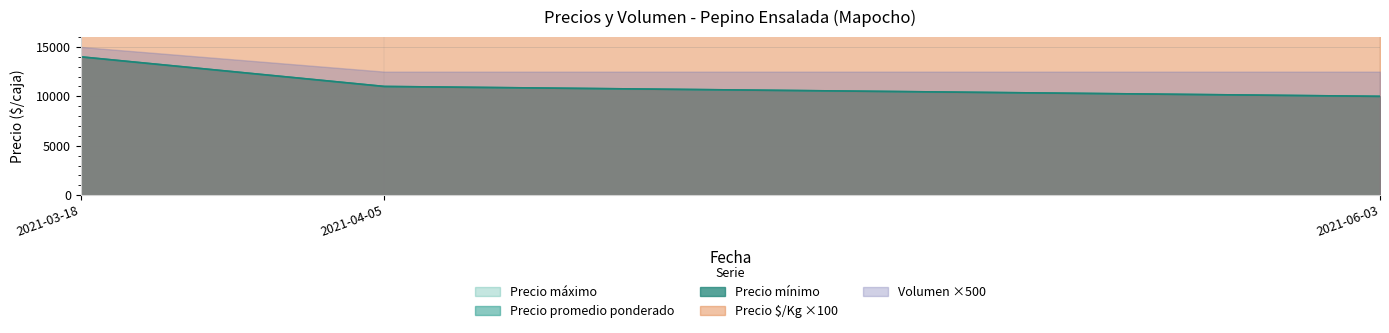

At which label is Precio maximo closest to 12000?

2021-04-05